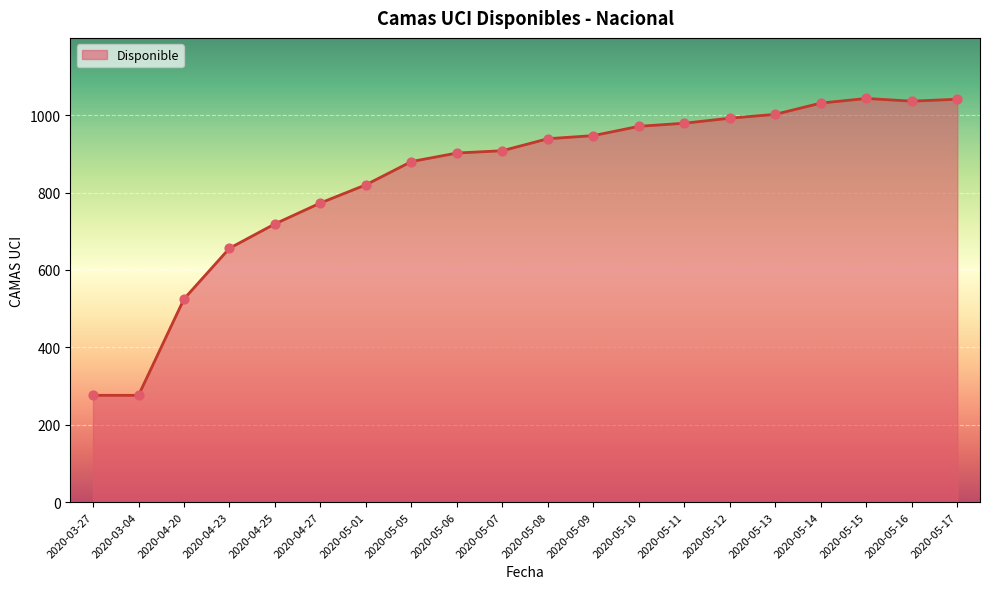

What is the change in value from 2020-05-06 to 2020-05-16?

+134